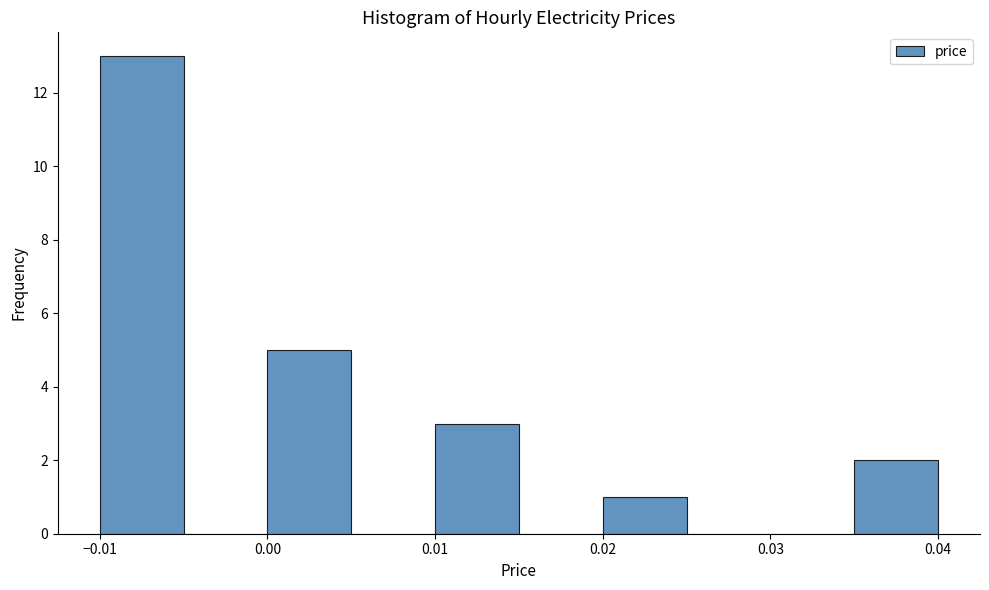

Which range on the x-axis has the tallest bar?

-0.010 to -0.005